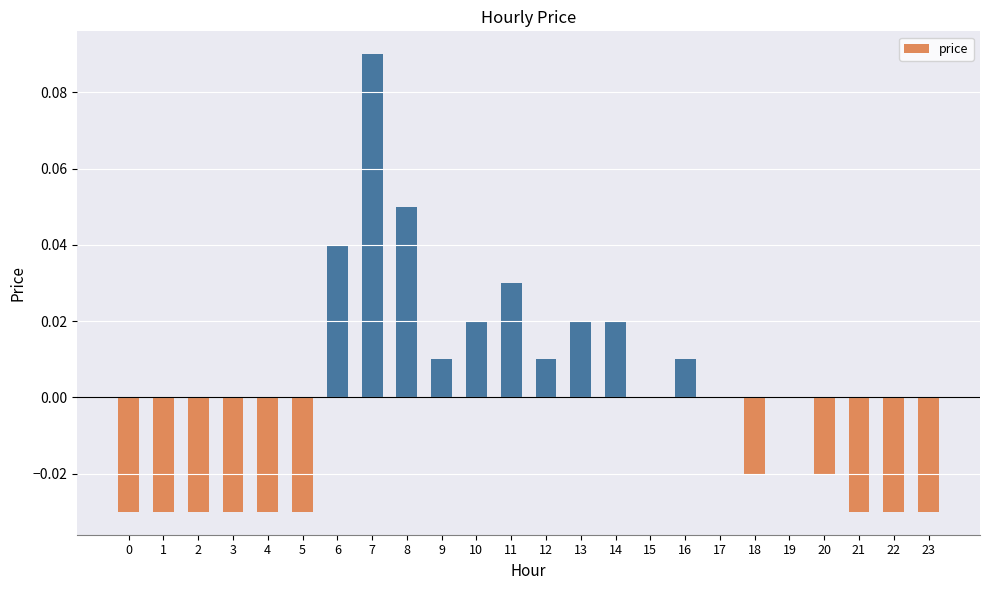

Are the bars horizontal?

No